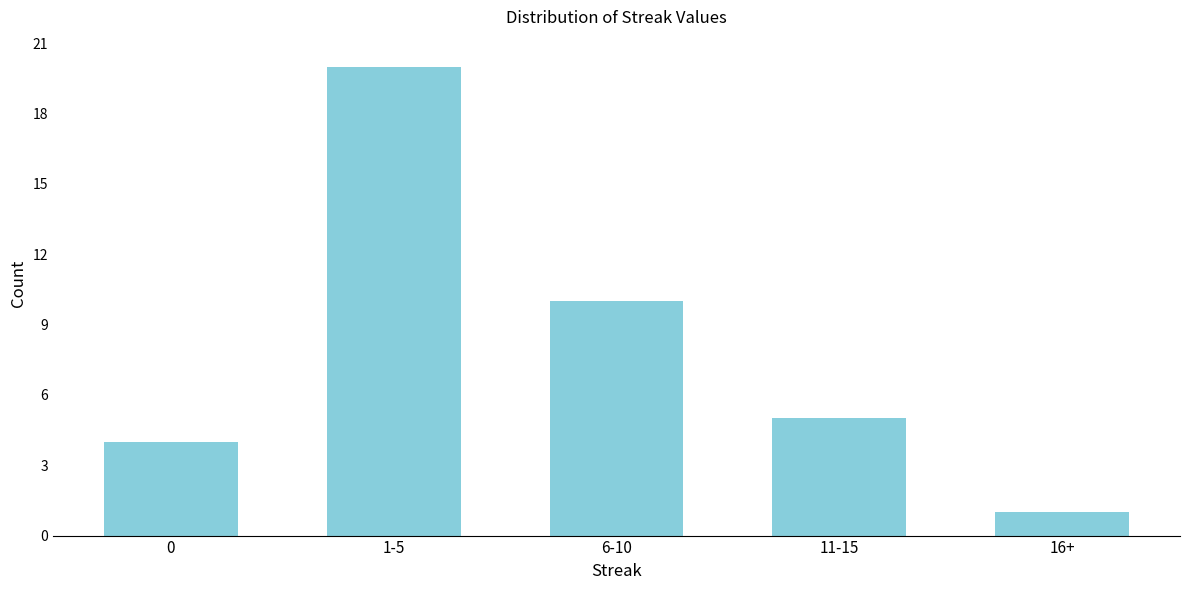

Reading left to right, extract all data points from this chart.

0=4	1-5=20	6-10=10	11-15=5	16+=1